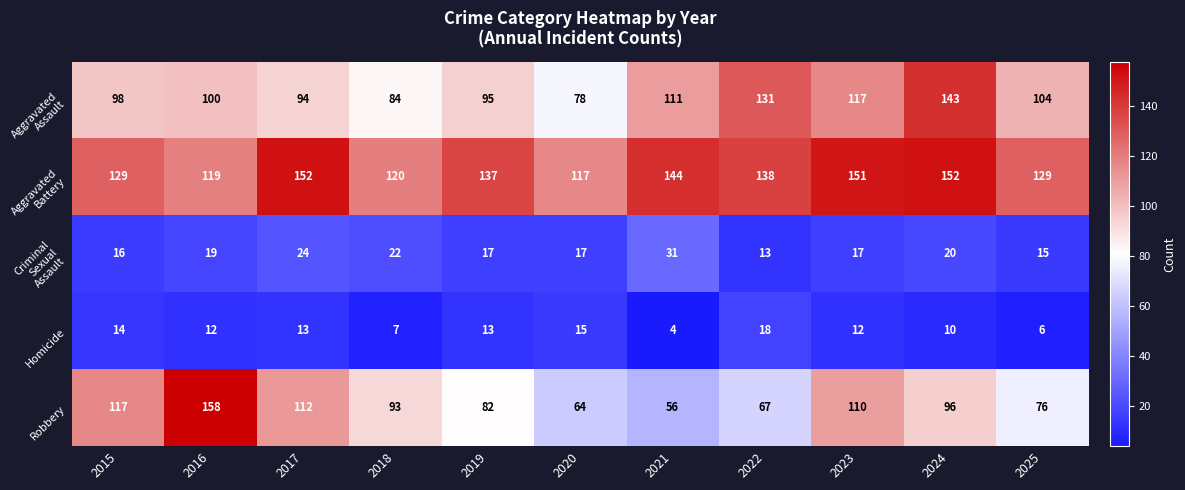

At how many categories does at least one series exceed 9?

11